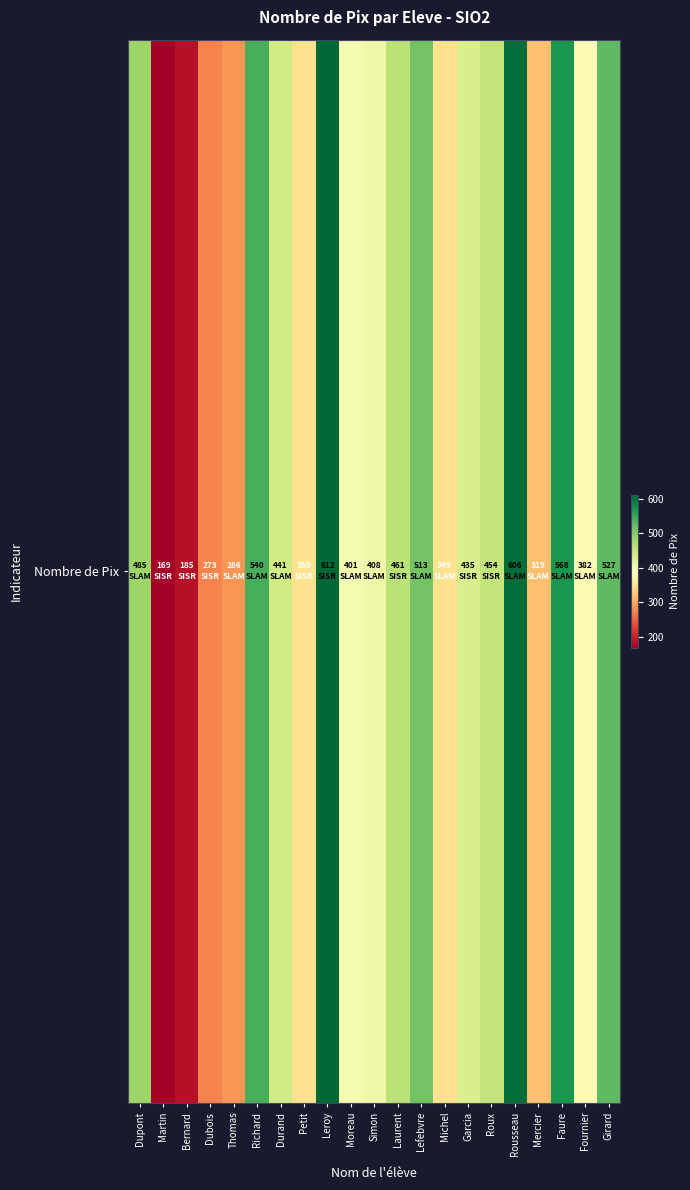

What is the average value?

417